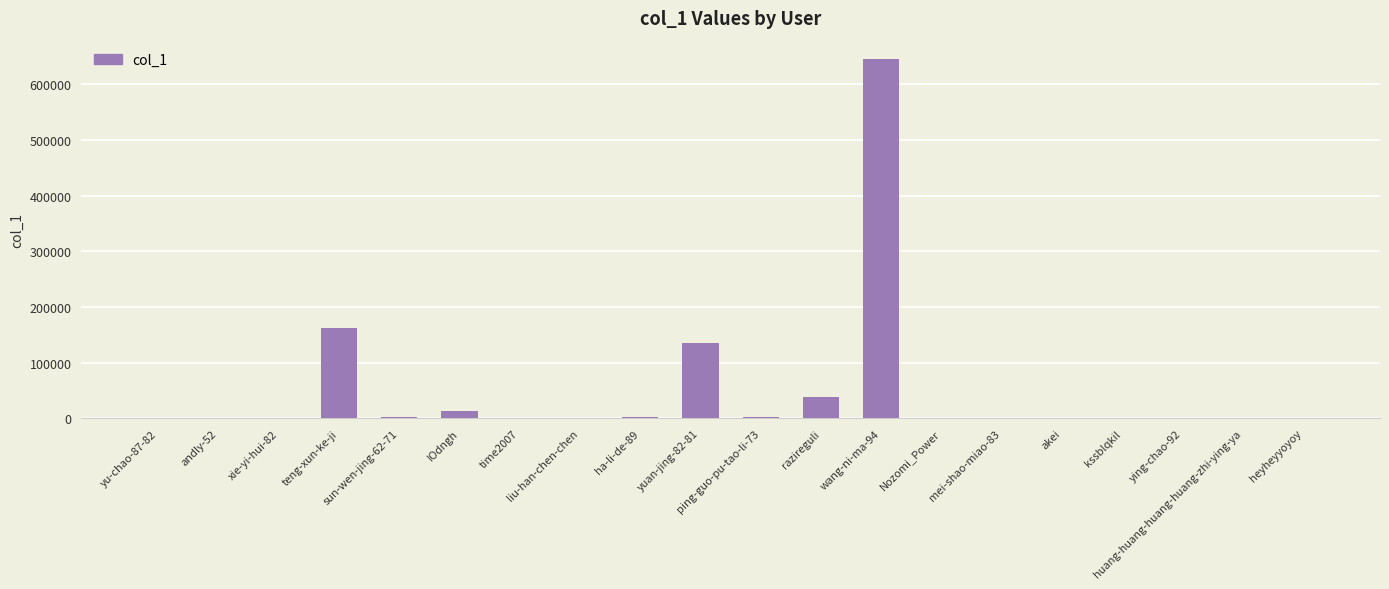

What is the sum of all values?

1008148